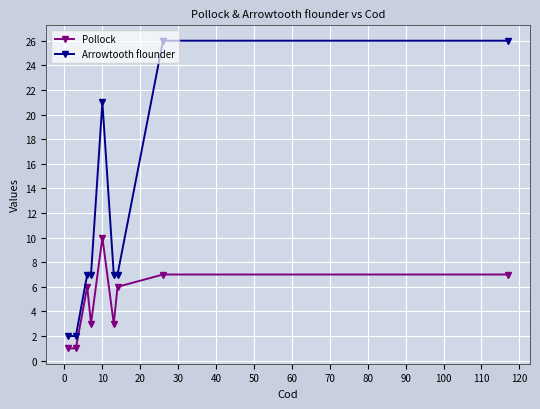

List the series in order of their overall mean, lowest first.

Pollock, Arrowtooth flounder